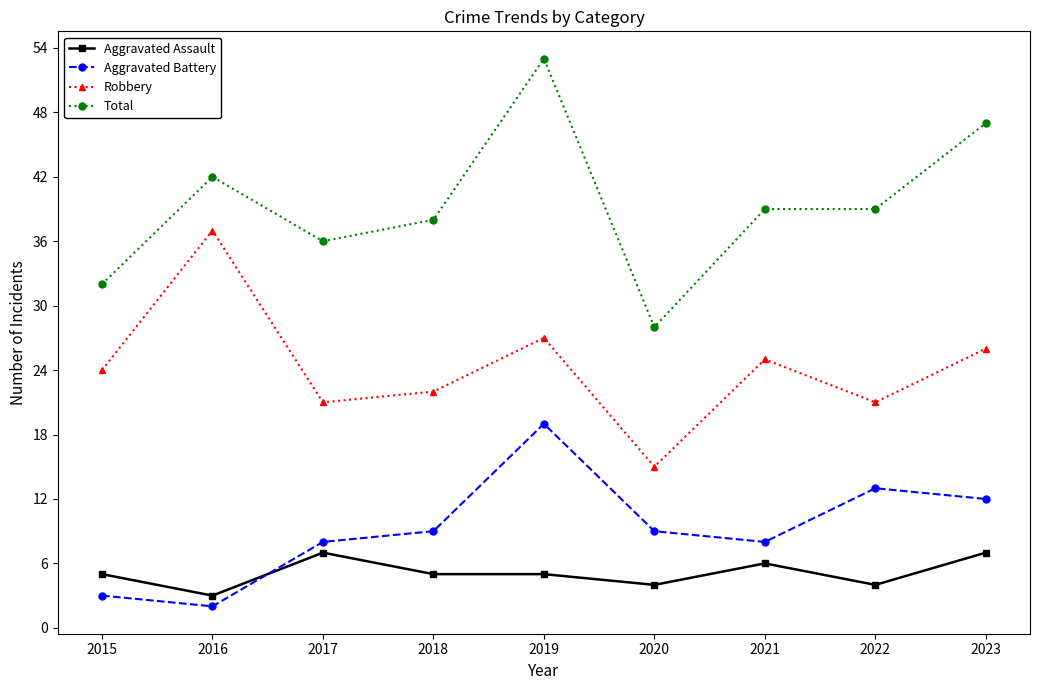

At how many categories does at least one series exceed 37?

6